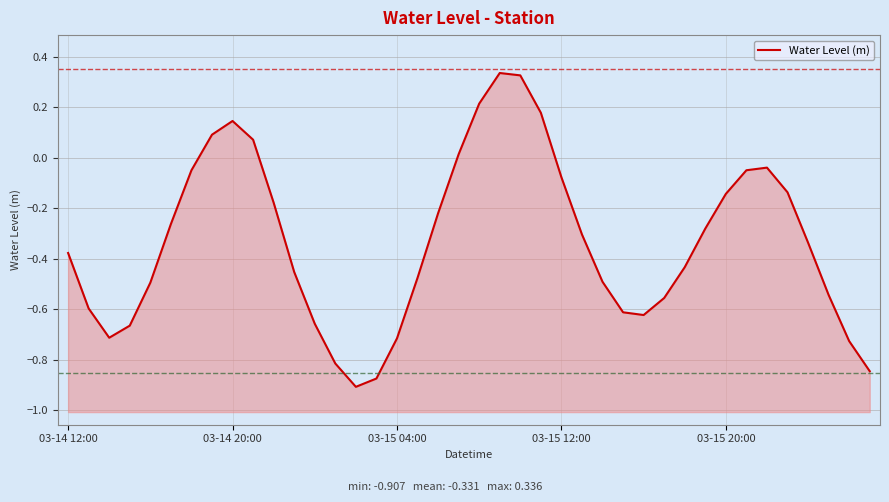

How many interior local peaks (higher than both neighbors) does the data have?

3